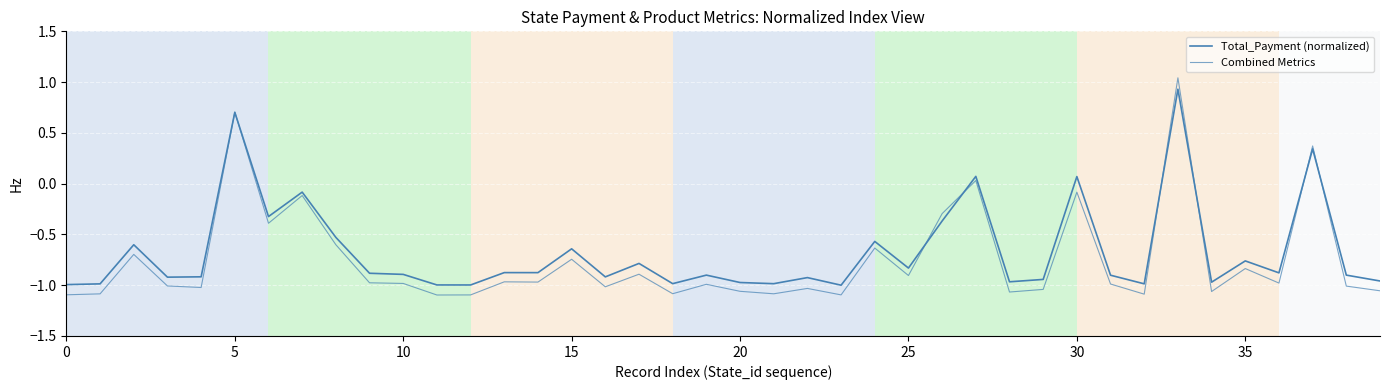

Is this an area chart (filled region under the line)?

No